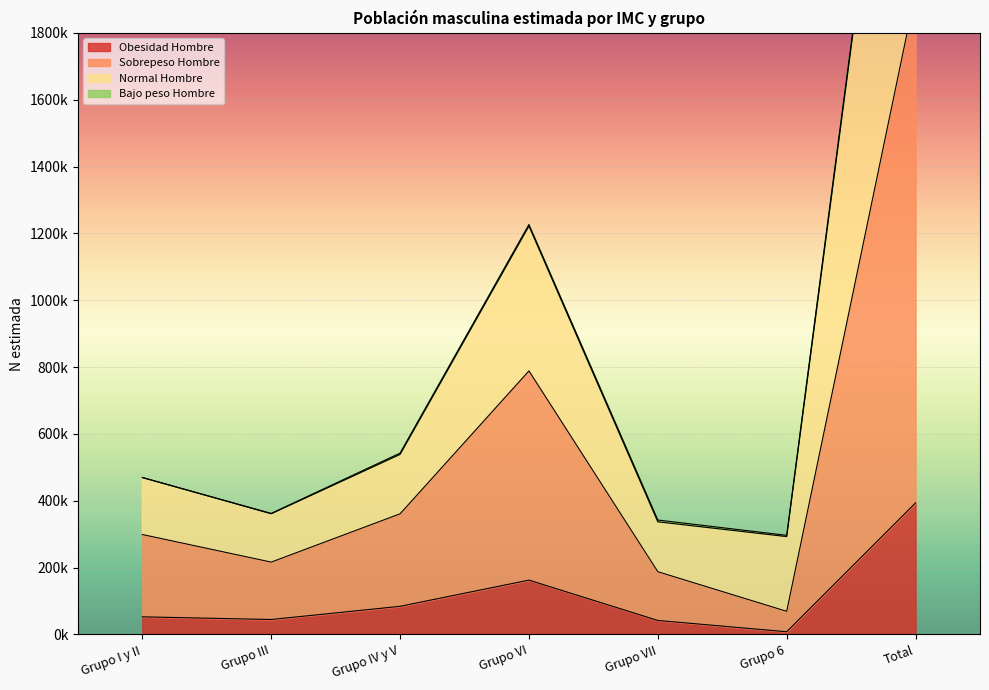

Which series changed the most between Grupo IV y V and Grupo 6?

Sobrepeso_Hombre